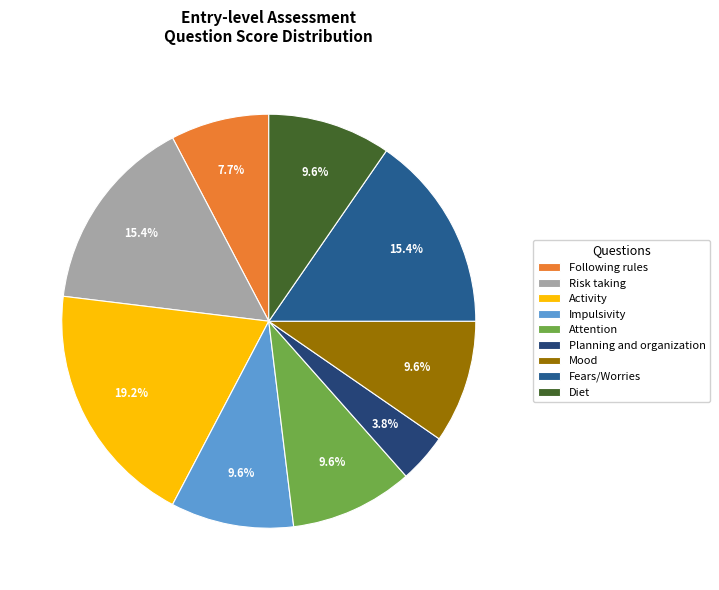

Does Impulsivity account for over 50% of the chart?

No